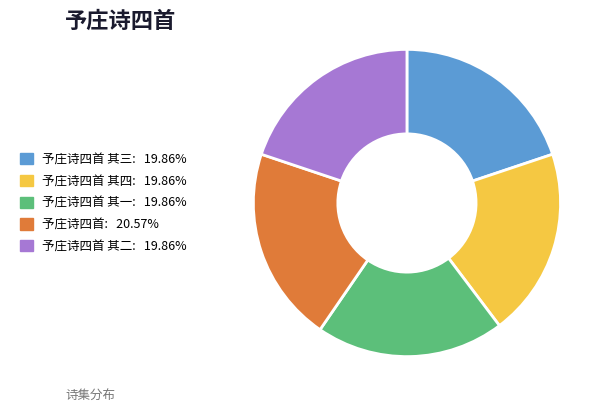

How many segments does this pie chart have?

5